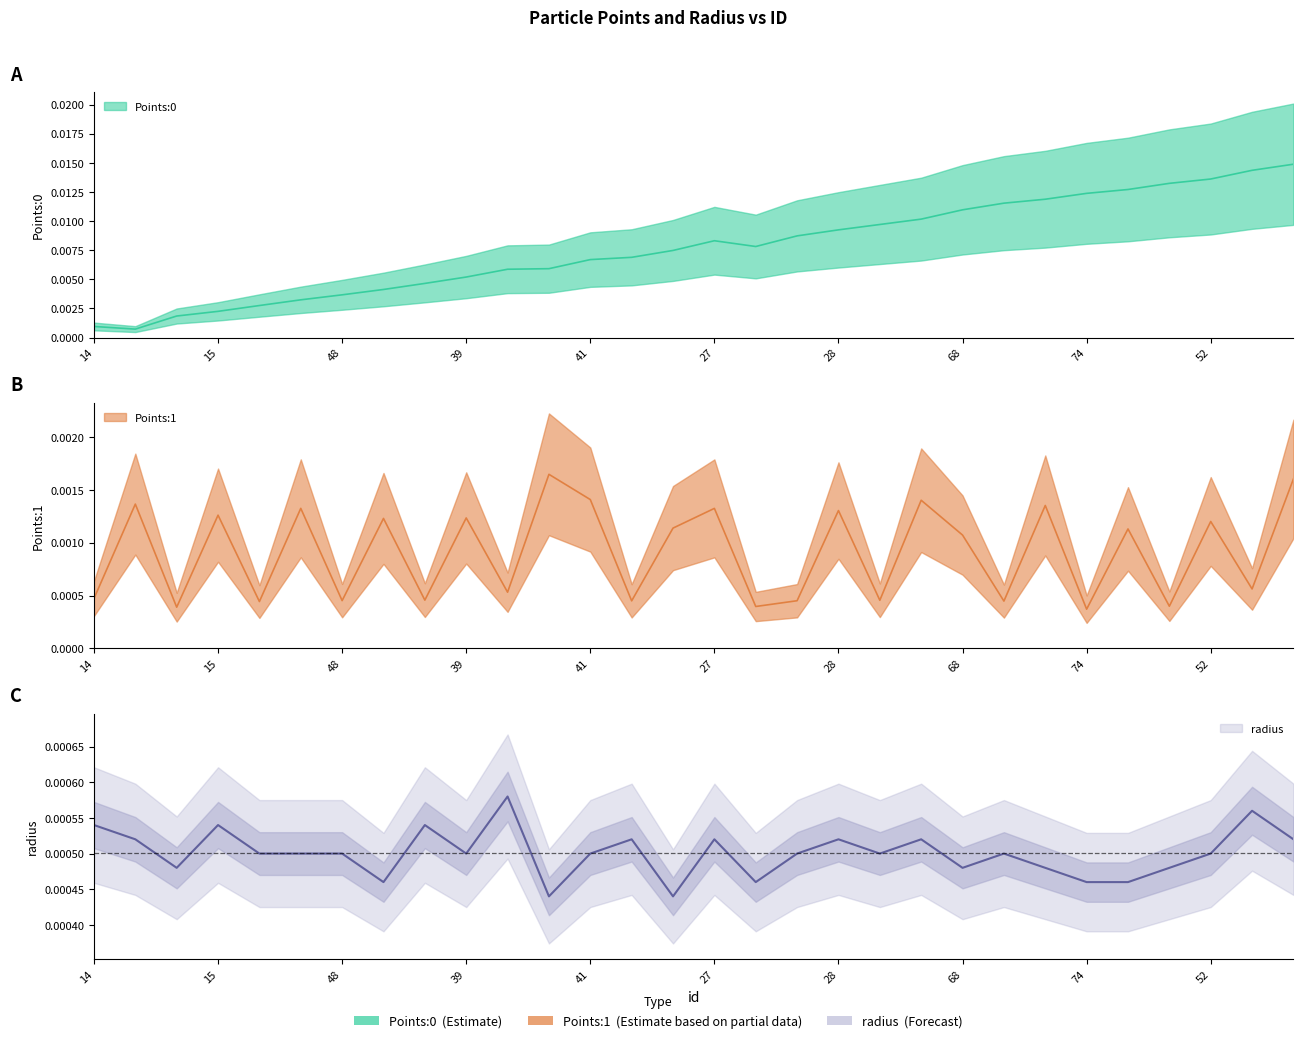

What are all the series names shown in the legend?

Points:0, Points:1, radius